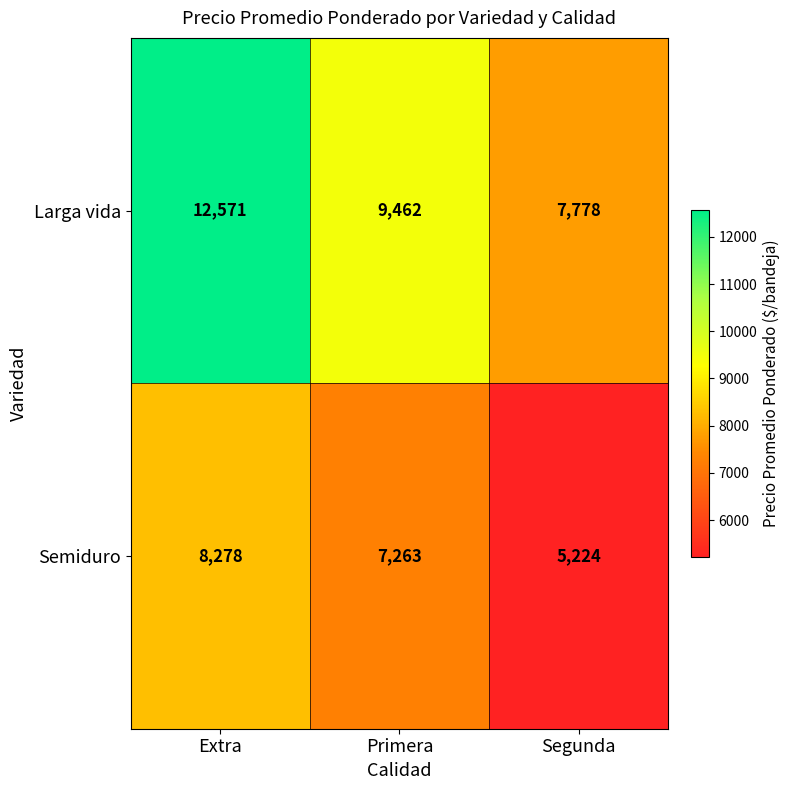

Reading left to right, what are all the values shown in this chart?

Larga vida: 12571	9462	7778
Semiduro: 8278	7263	5224